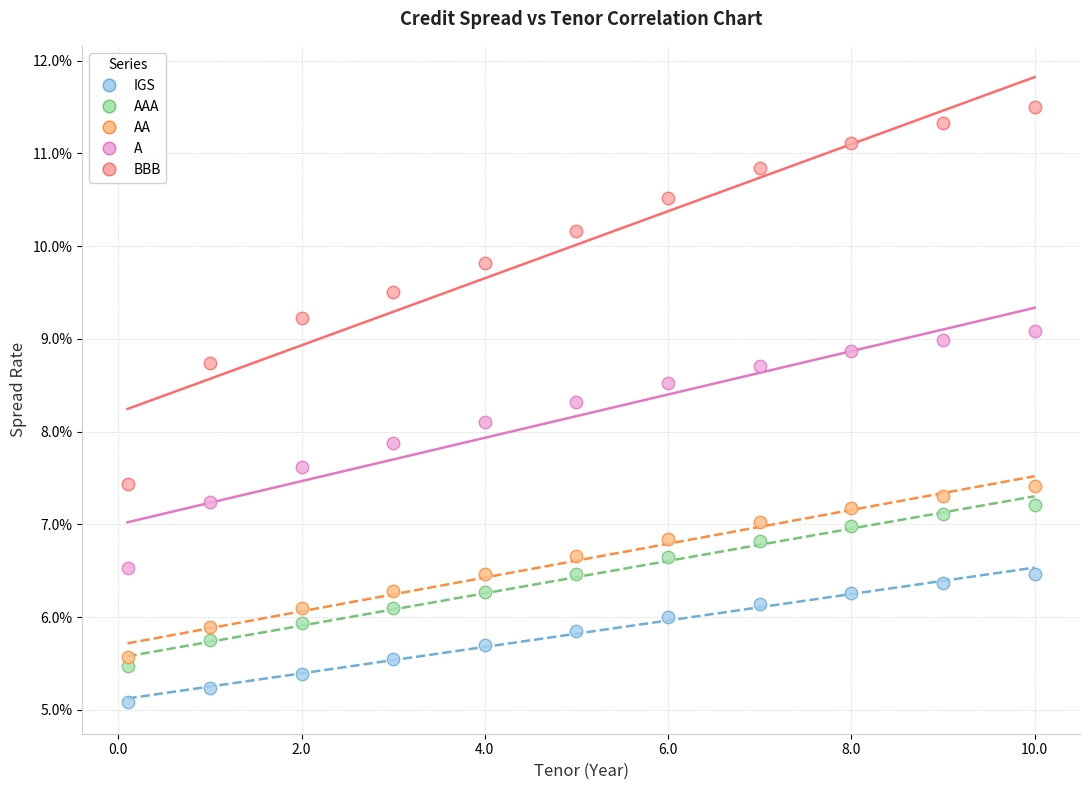

Which series has the widest spread of Y values?

BBB